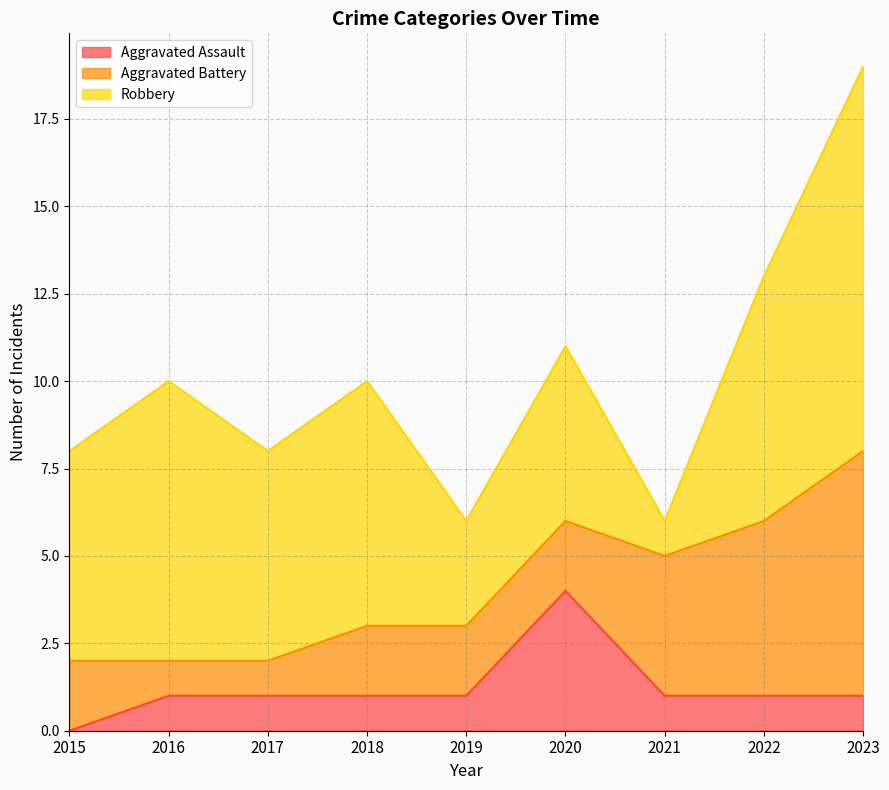

At which label is Robbery closest to 6?

2015